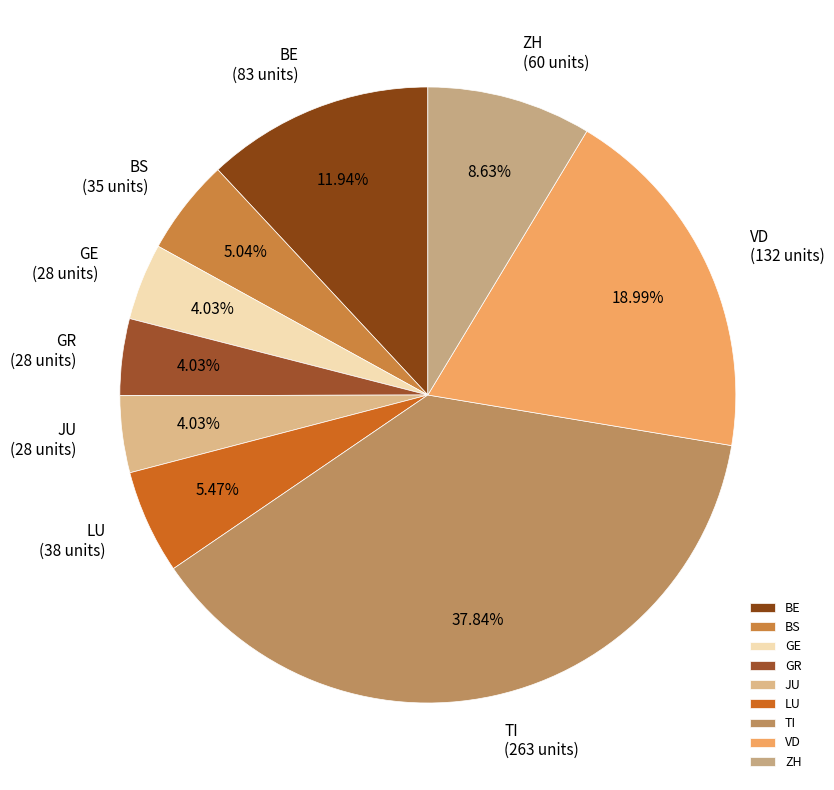

Does any single category account for the majority?

No